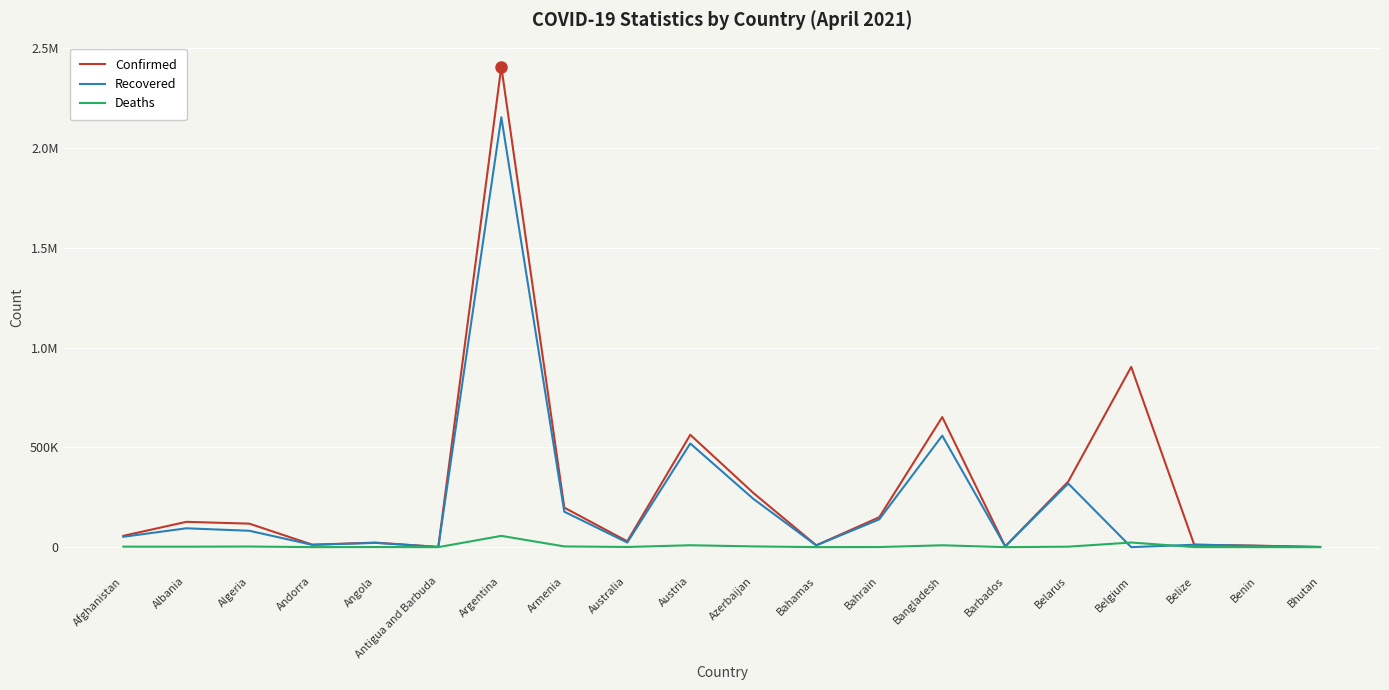

Reading right to left, what are all the values shown in this chart?

Confirmed: Bhutan=891	Benin=7313	Belize=12456	Belgium=902964	Belarus=328290	Barbados=3679	Bangladesh=651652	Bahrain=149791	Bahamas=9171	Azerbaijan=271834	Austria=562907	Australia=29365	Armenia=197873	Argentina=2407159	Antigua and Barbuda=1173	Angola=22717	Andorra=12286	Algeria=117739	Albania=126795	Afghanistan=56779
Recovered: Bhutan=870	Benin=6452	Belize=12090	Belgium=0	Belarus=318756	Barbados=3534	Bangladesh=558383	Bahrain=139205	Bahamas=8676	Azerbaijan=242293	Austria=519202	Australia=23048	Armenia=177601	Argentina=2153509	Antigua and Barbuda=885	Angola=21452	Andorra=11523	Algeria=81994	Albania=94431	Afghanistan=51928
Deaths: Bhutan=1	Benin=93	Belize=317	Belgium=23202	Belarus=2294	Barbados=43	Bangladesh=9384	Bahrain=541	Bahamas=188	Azerbaijan=3711	Austria=9517	Australia=909	Armenia=3627	Argentina=56471	Antigua and Barbuda=29	Angola=543	Andorra=117	Algeria=3108	Albania=2274	Afghanistan=2512